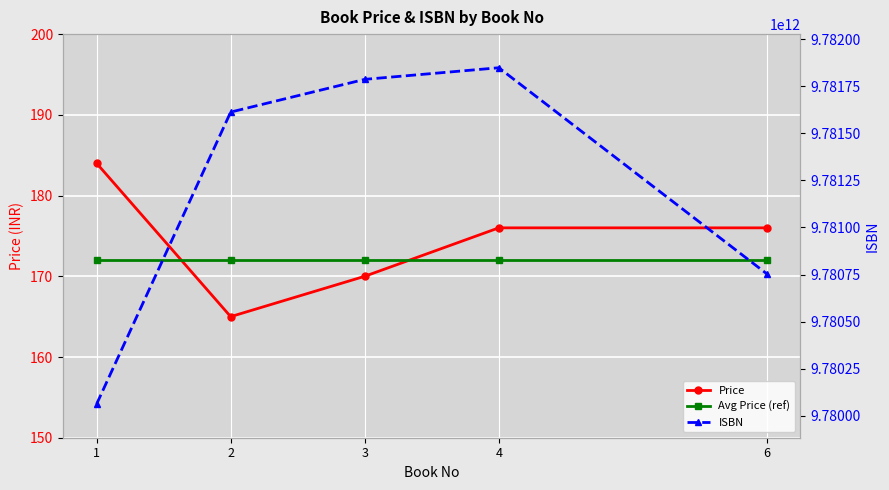

Which series changed the most between 2 and 4?

ISBN